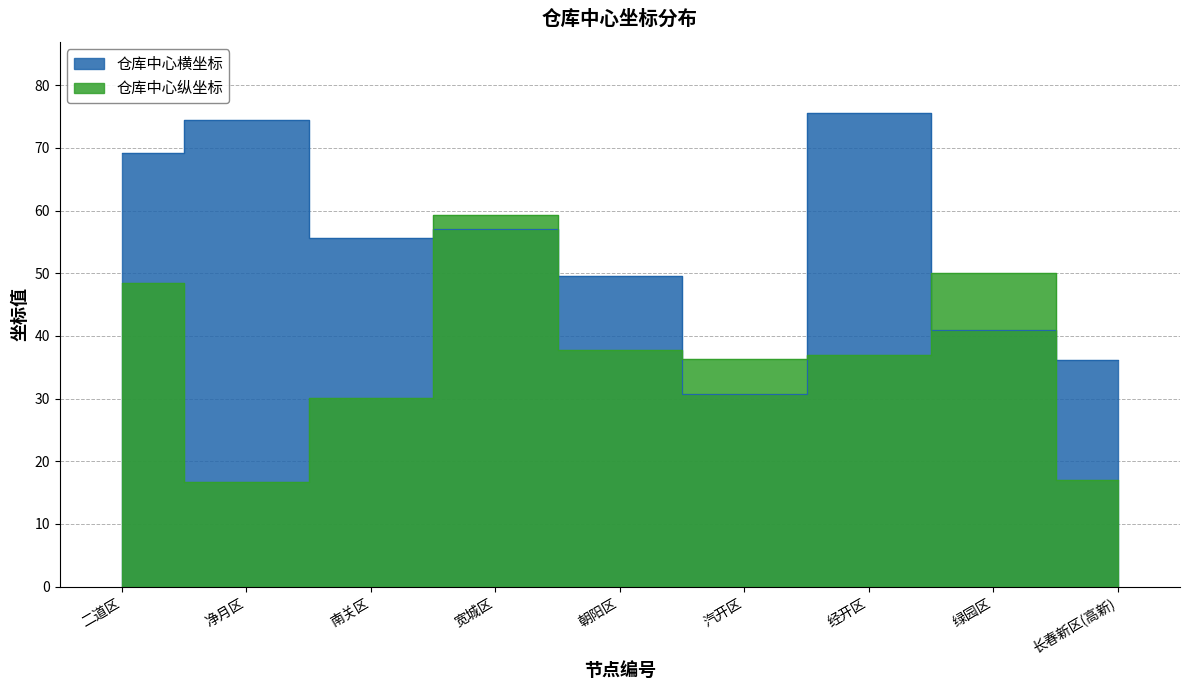

What is the value of the 仓库中心横坐标 point at the 4th from the left?

57.0